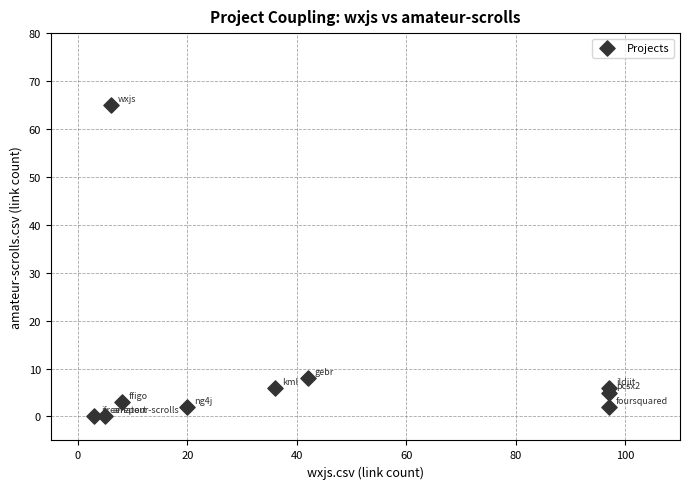

What is the average X value?

41